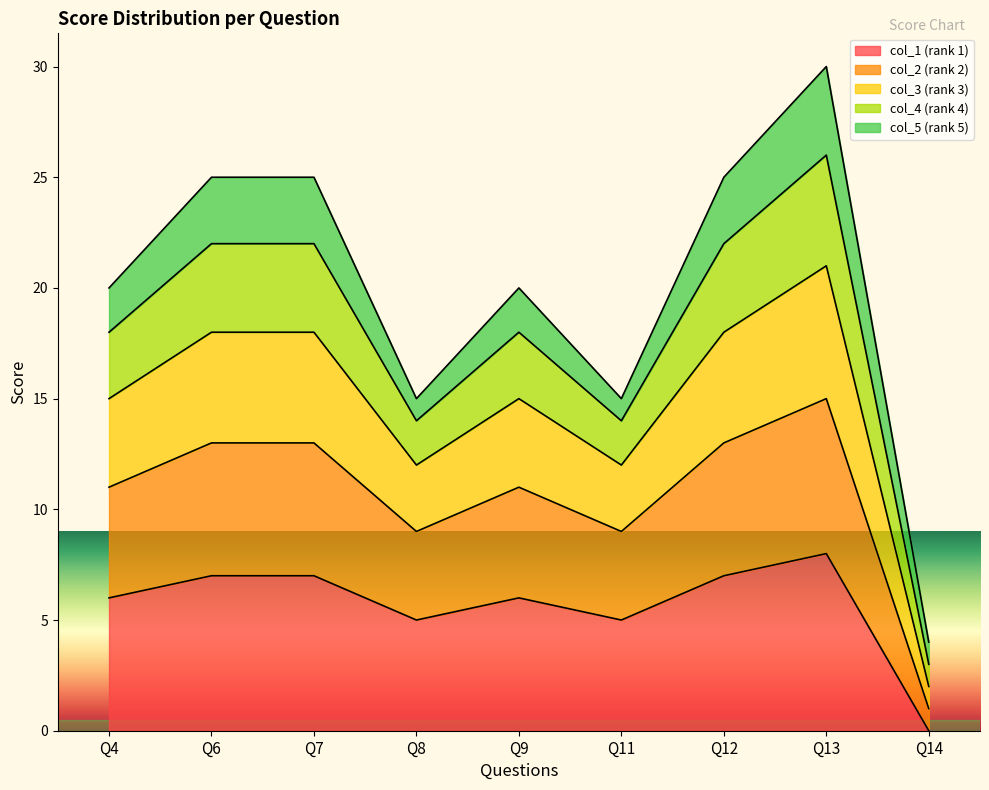

At how many categories does at least one series exceed 13?

8